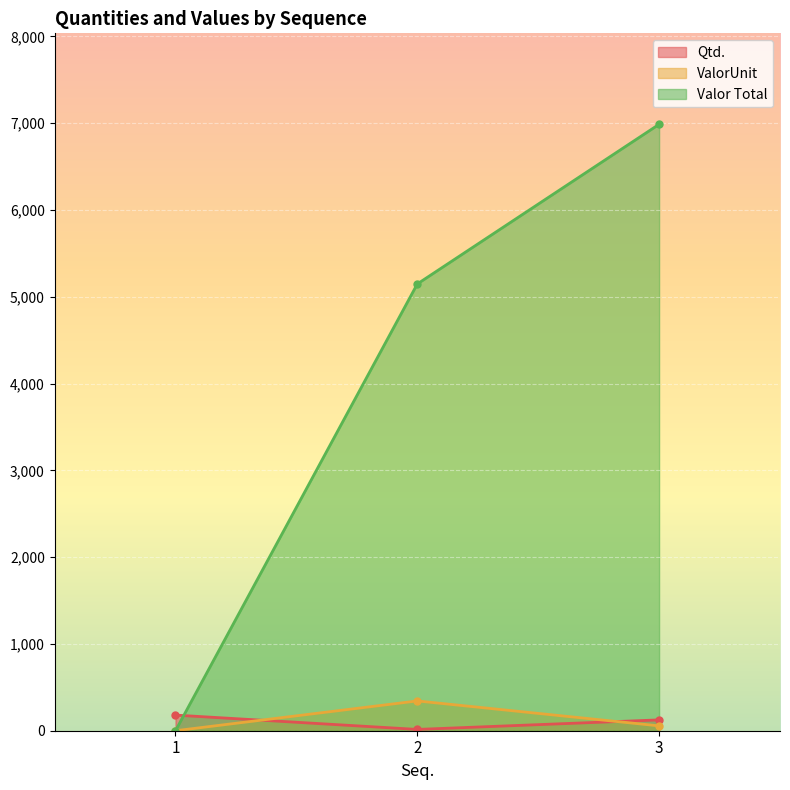

What are all the series names shown in the legend?

Qtd., ValorUnit, Valor Total